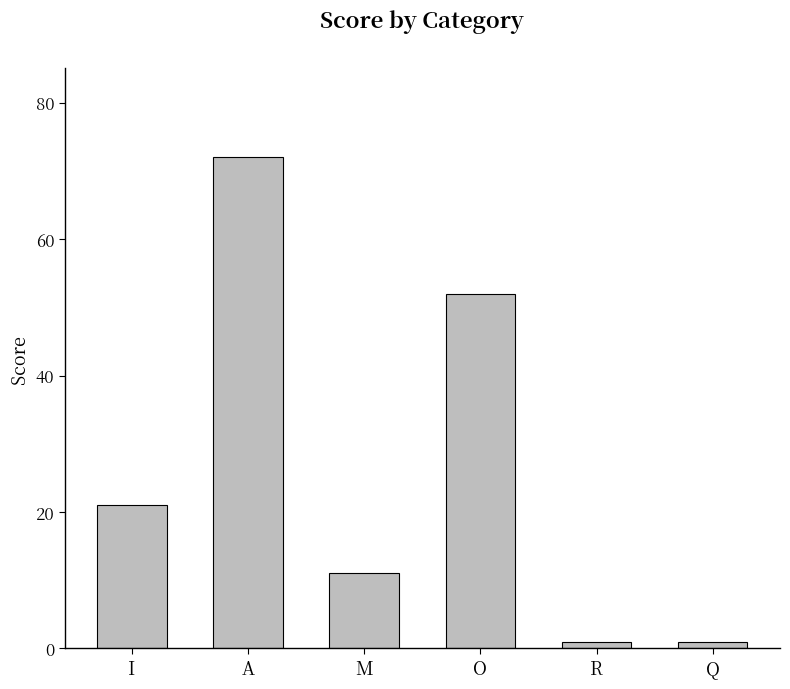

What is the difference between the maximum and minimum values?

71